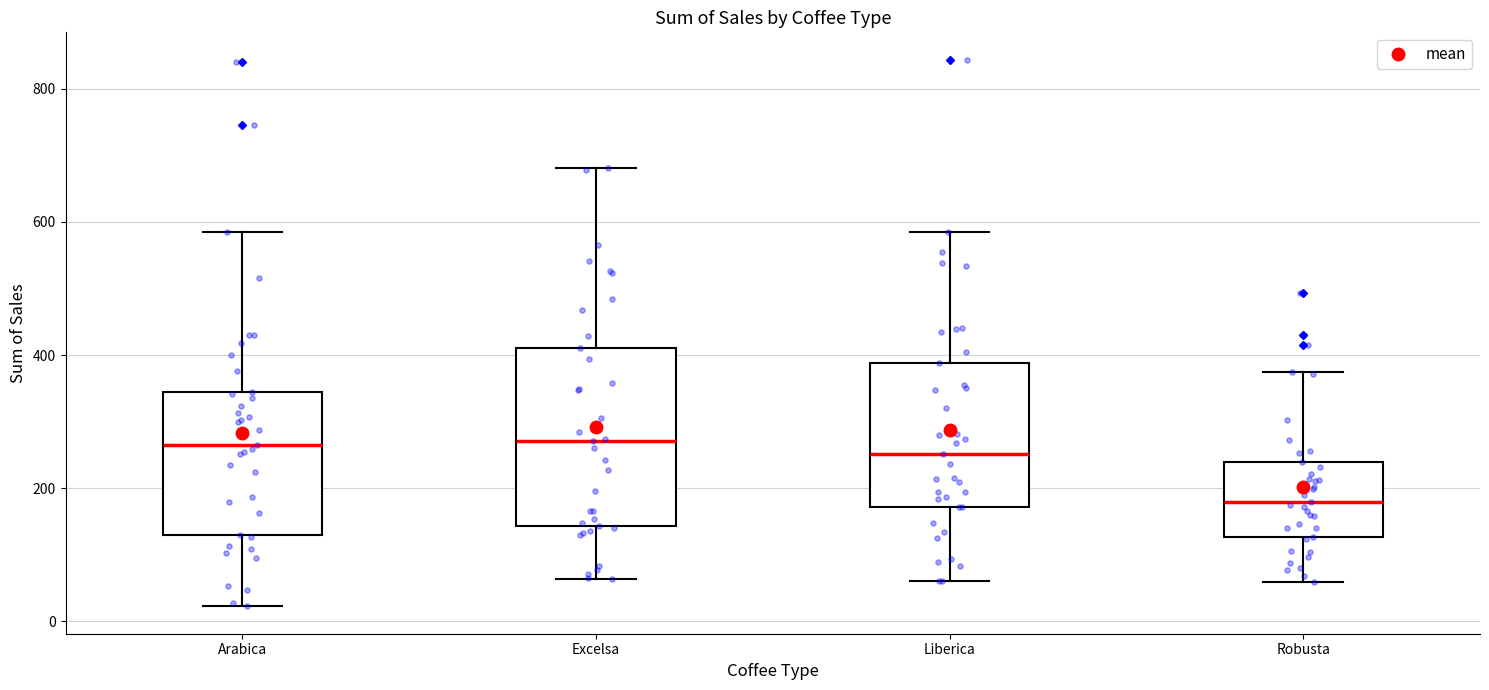

Where is the lower edge of the box for Arabica on the y-axis? The values are not printed on the chart, so give them approximately, as read against the axis.

140